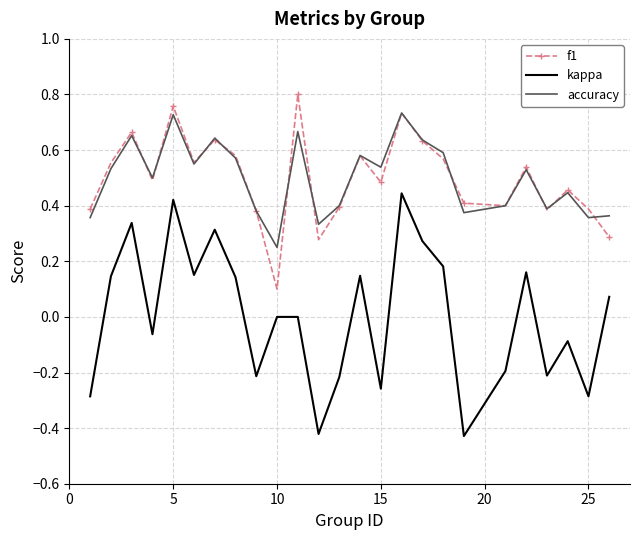

True or false: kappa and f1 cross at least once.

False